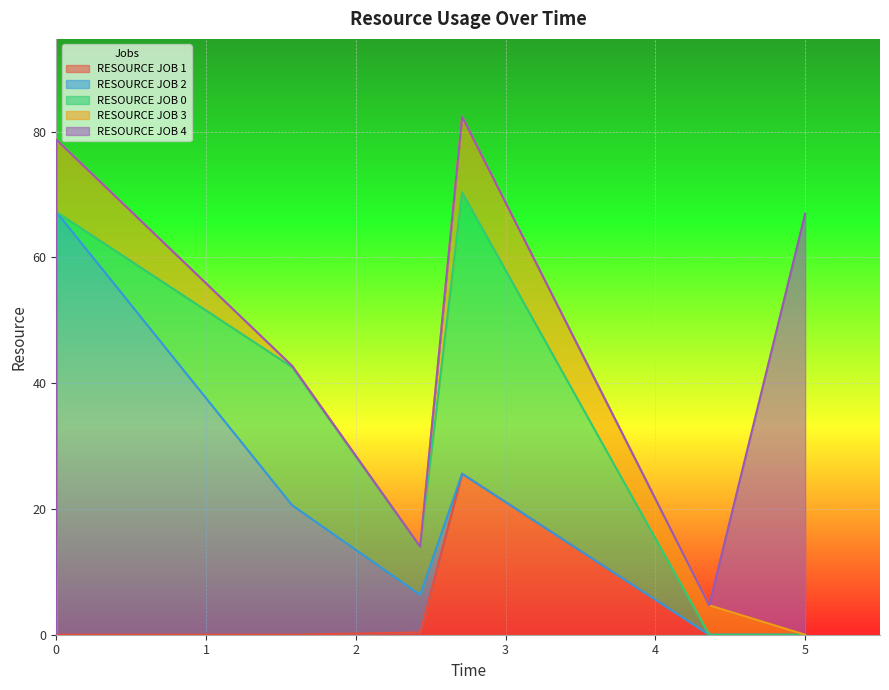

The RESOURCE JOB 0 series shows 44.7 at C_2. True or false?

True